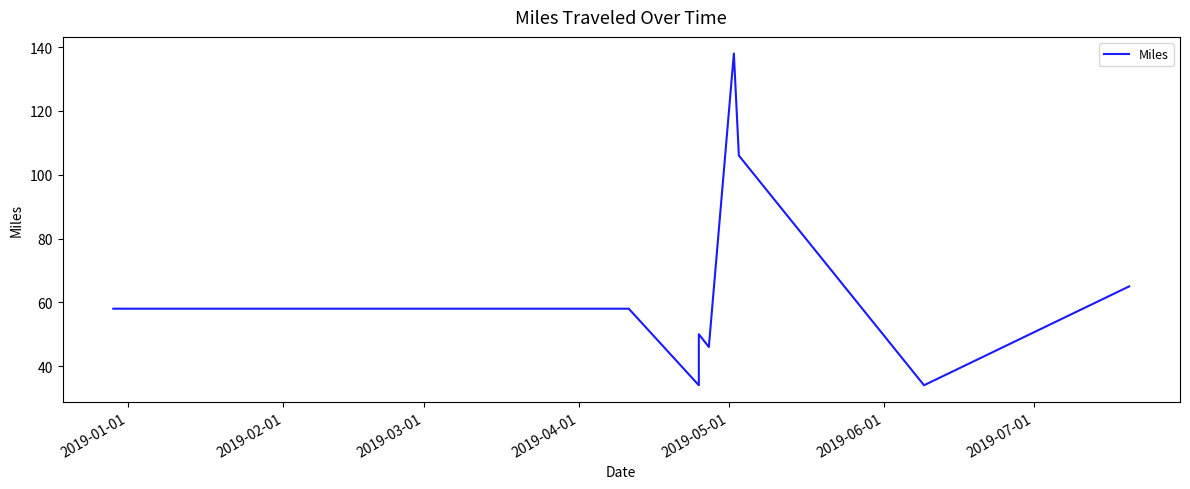

The chart shows a value of 38 at 8. True or false?

False